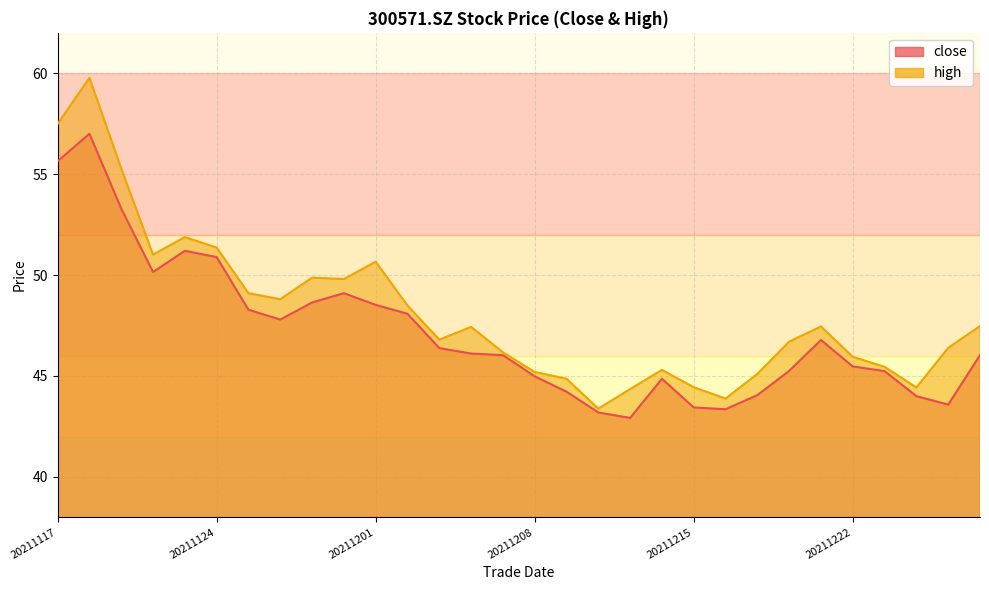

List the series in order of their overall mean, highest first.

high, close